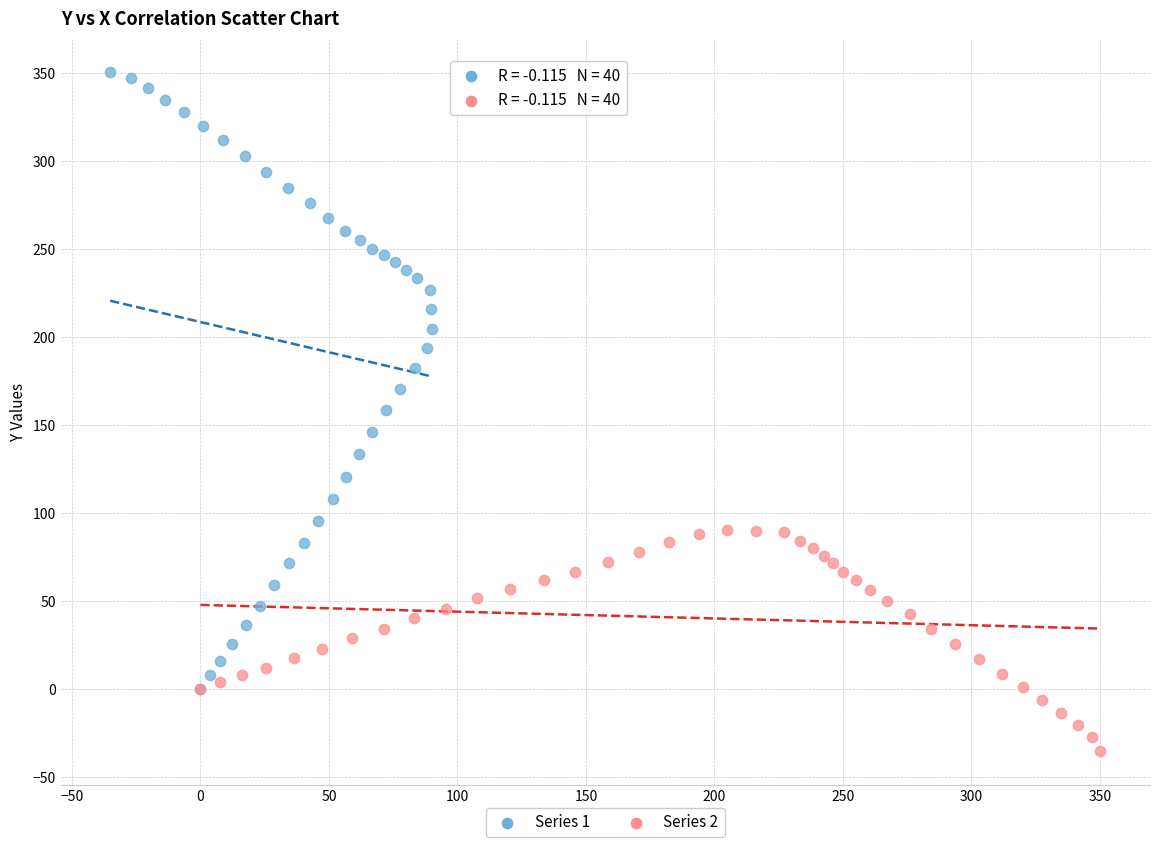

Which series has the widest spread of Y values?

Series 1